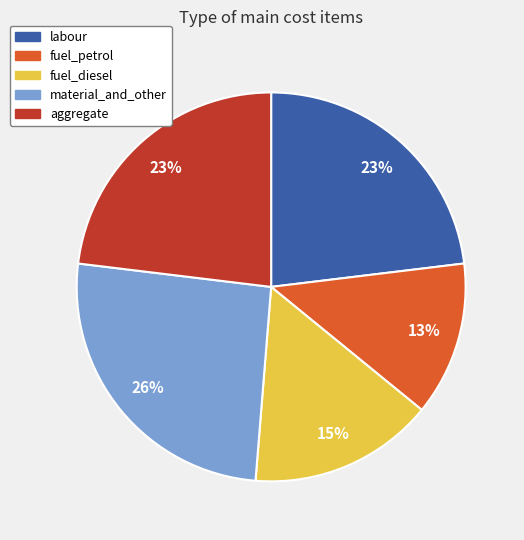

Does material_and_other represent more than half of the total?

No